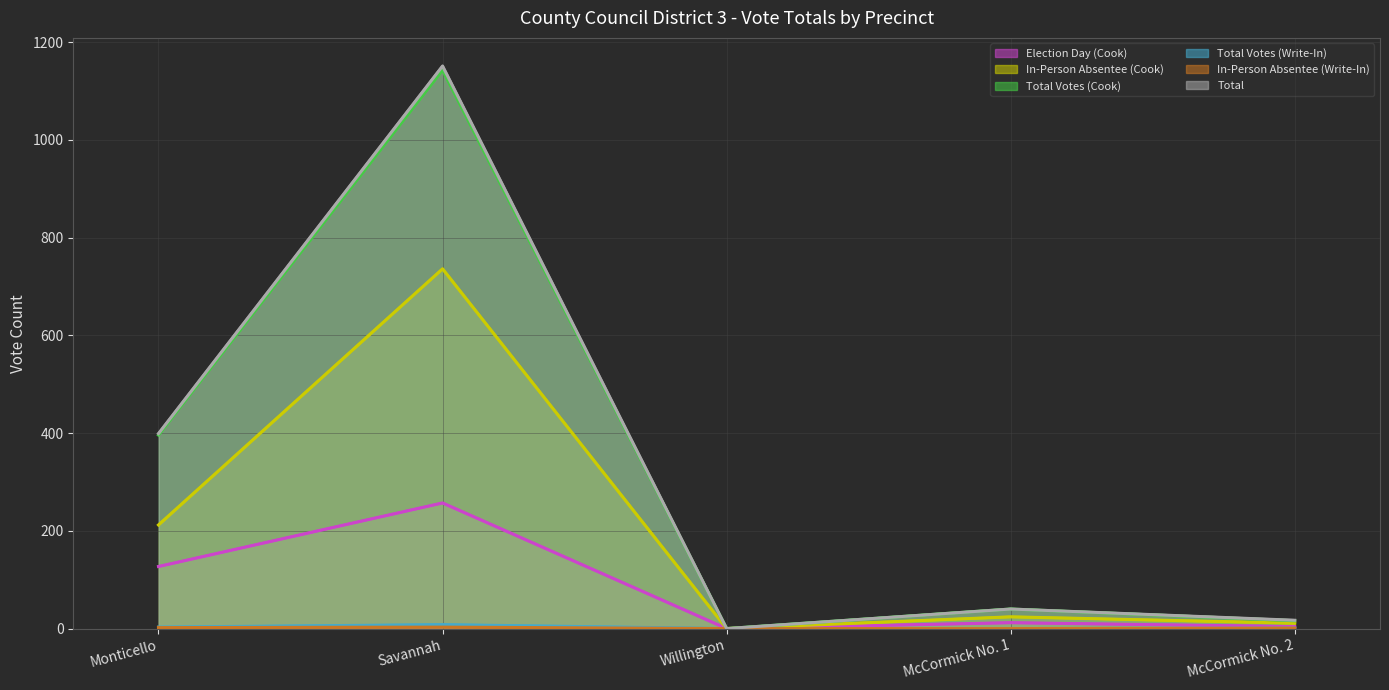

Where is the first local minimum for In-Person Absentee (Cook)?

Willington